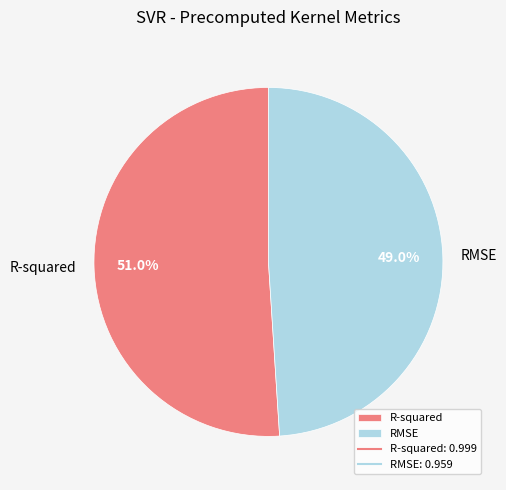

How many slices are in this pie chart?

2